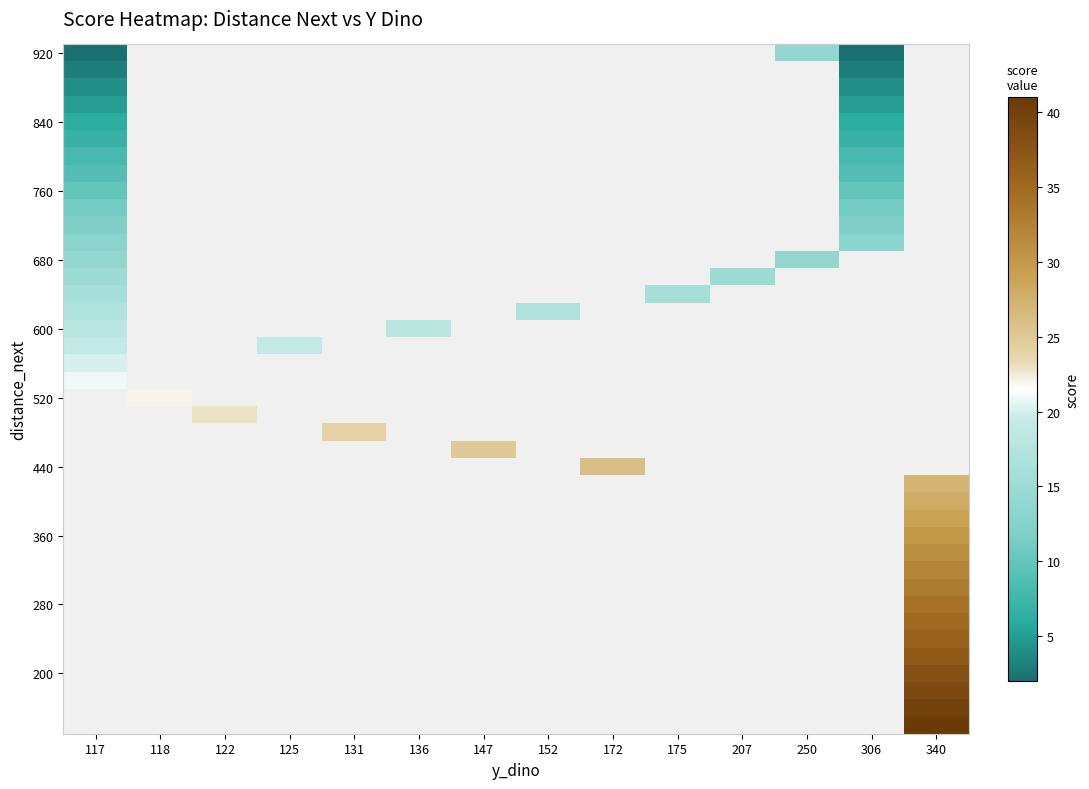

Which series has the largest range (max minus min)?

row_0